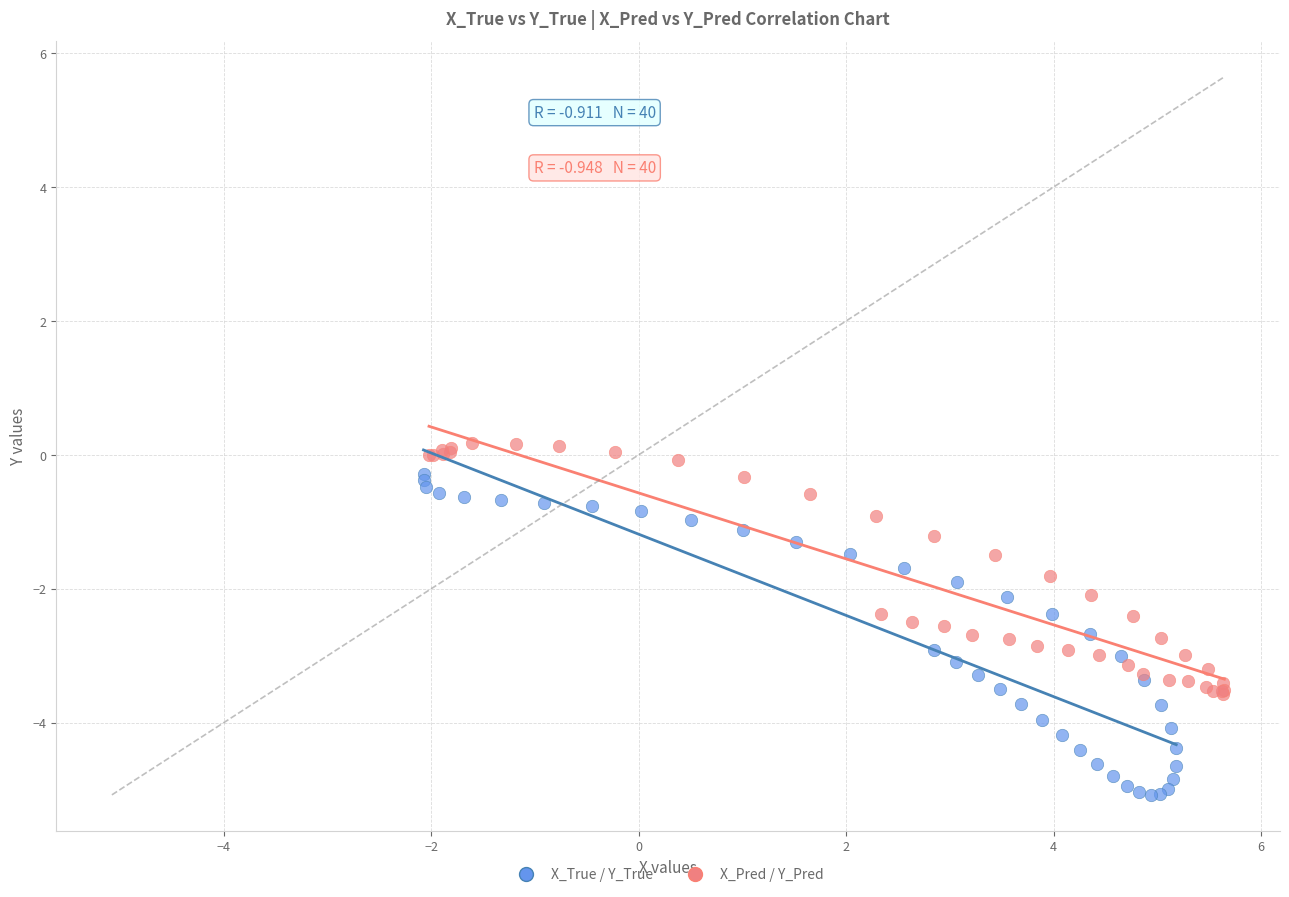

Which series has the largest Y range (max minus min)?

X_True / Y_True